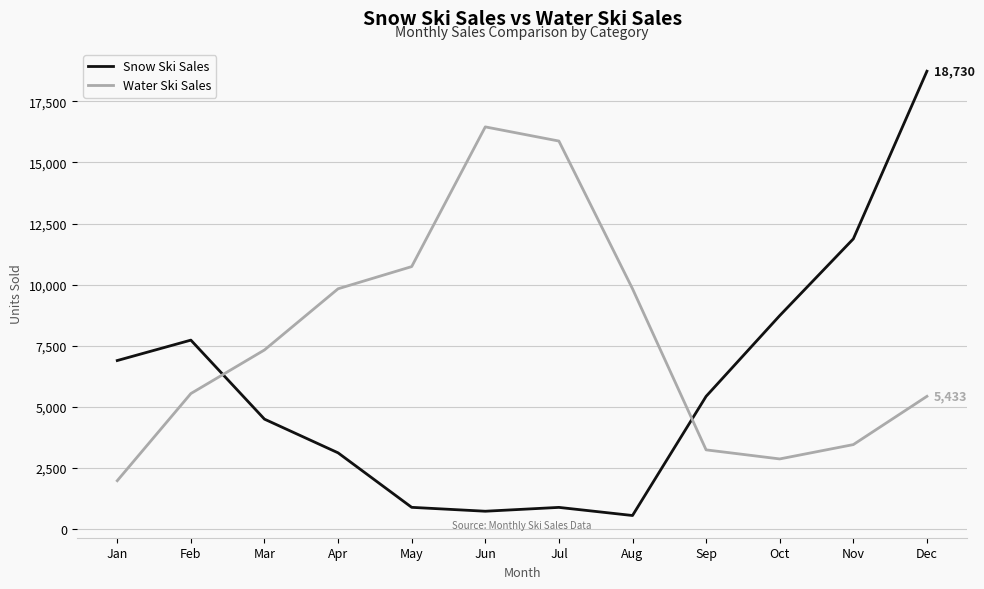

True or false: Snow Ski Sales has a value of 8139 at Dec.

False